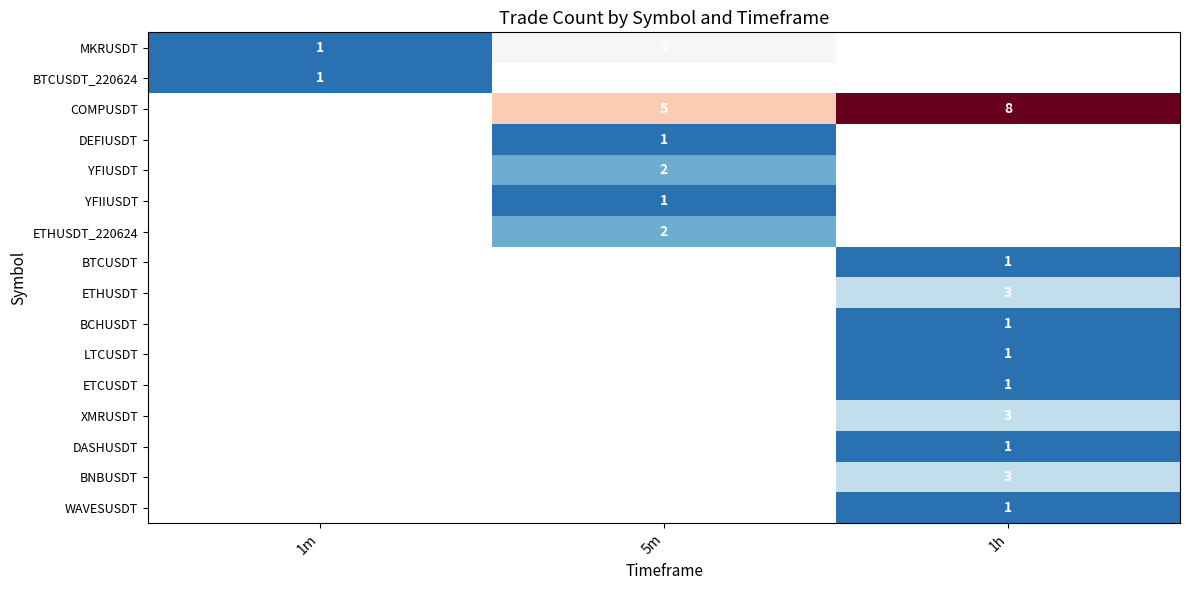

Is it true that MKRUSDT equals 0 at 1m?

False